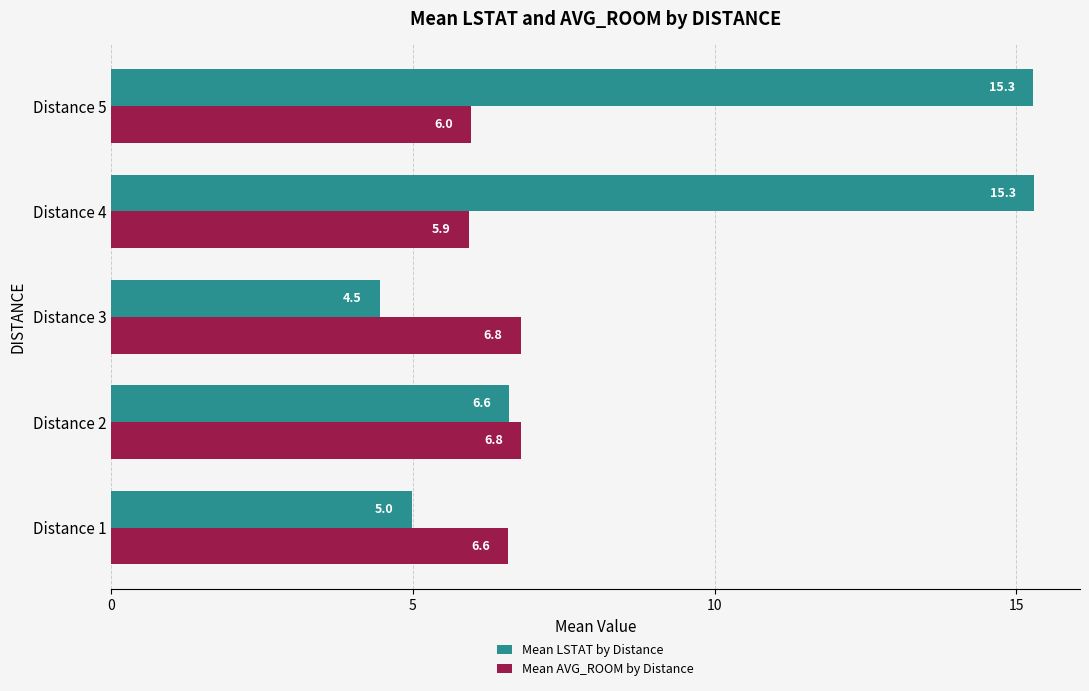

What value does the Mean AVG_ROOM by Distance series have at Distance 2?

6.8